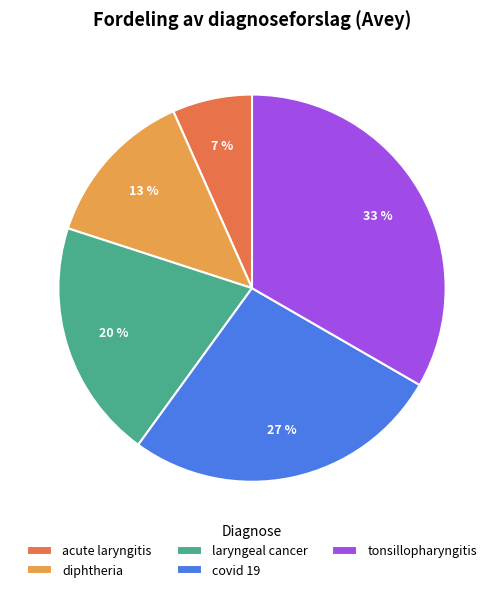

What is the smallest slice in the pie chart?

acute laryngitis